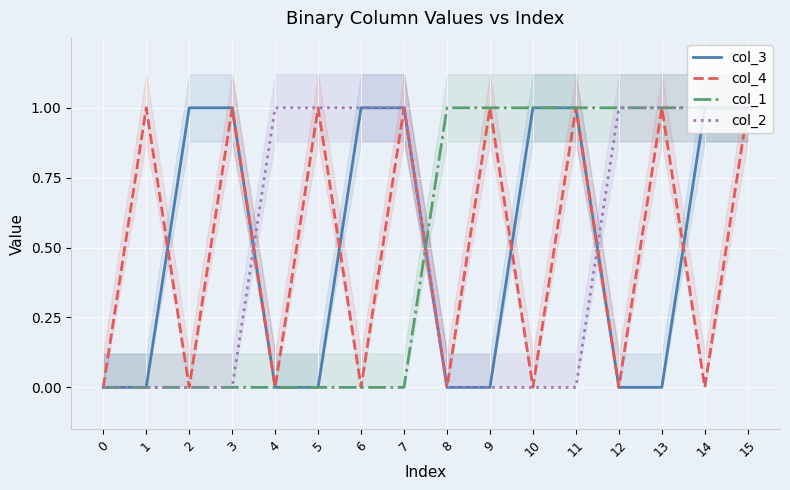

List the series in order of their peak value, lowest first.

col_3, col_4, col_1, col_2